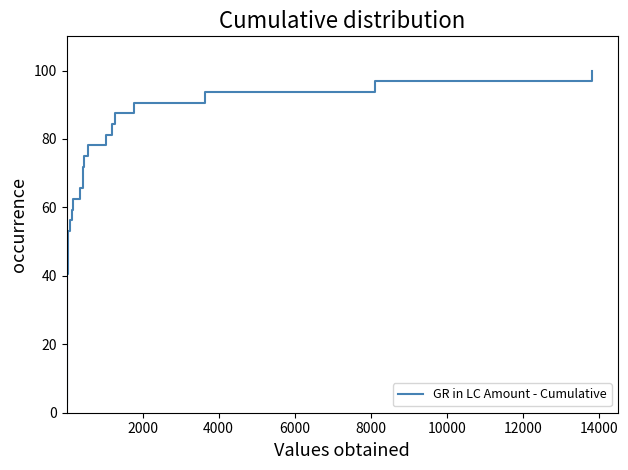

Reading left to right, what are all the values shown in this chart?

3.1	6.2	9.4	12.5	15.6	18.8	21.9	25.0	28.1	31.2	34.4	37.5	40.6	43.8	46.9	50.0	53.1	56.2	59.4	62.5	65.6	68.8	71.9	75.0	78.1	81.2	84.4	87.5	90.6	93.8	96.9	100.0